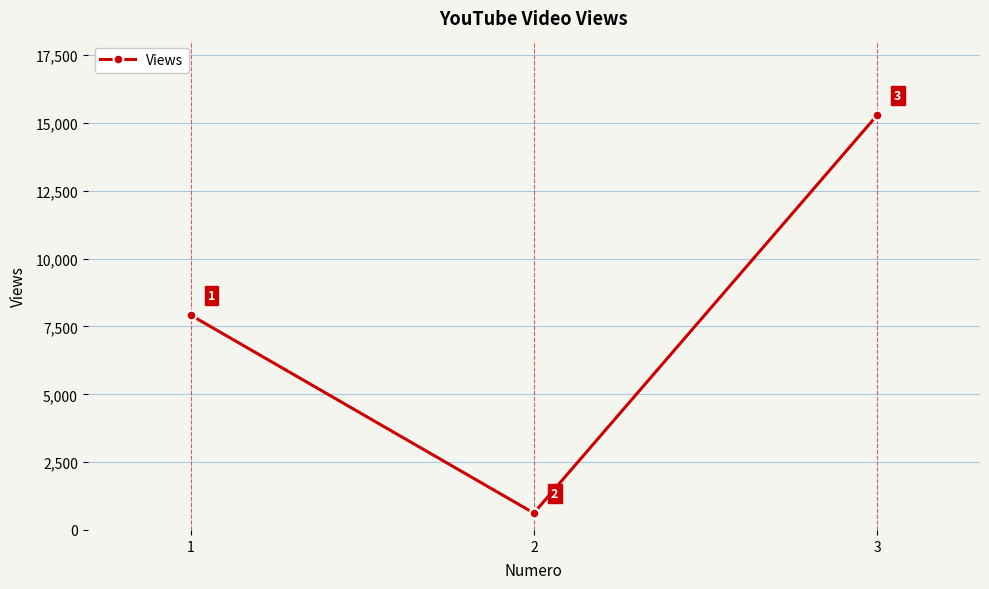

What is the sum of the values at 2 and 1?

8542